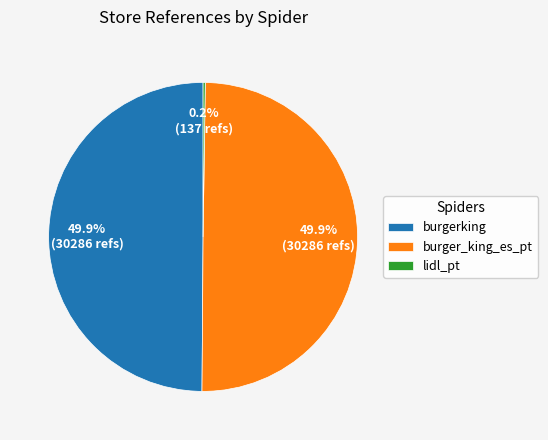

What is the ratio of the value at burgerking to the value at burger_king_es_pt?

1.0